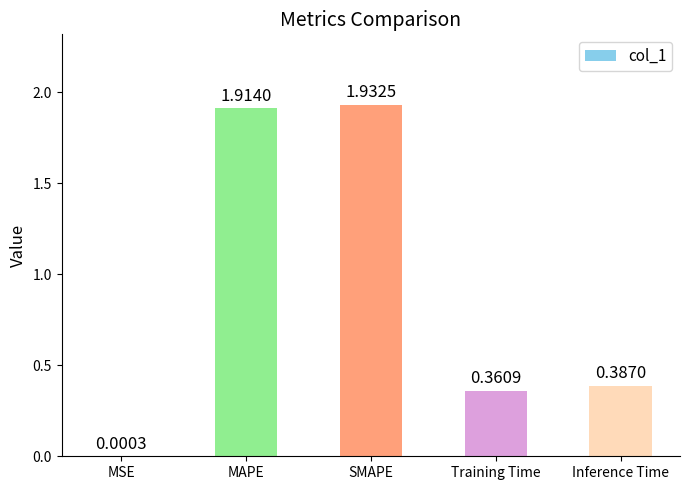

What is the sum of all values?

4.6